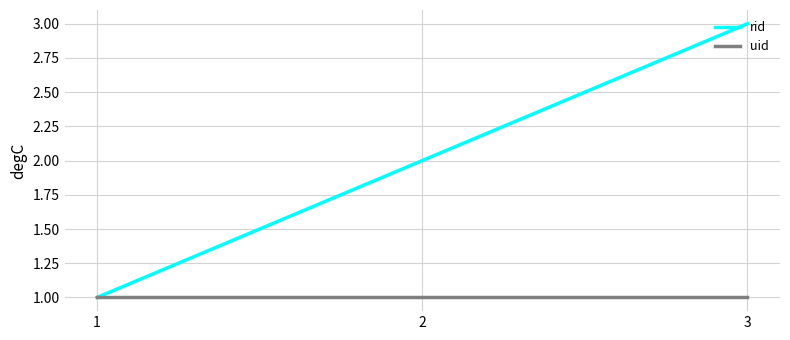

At which label does rid reach its peak?

3